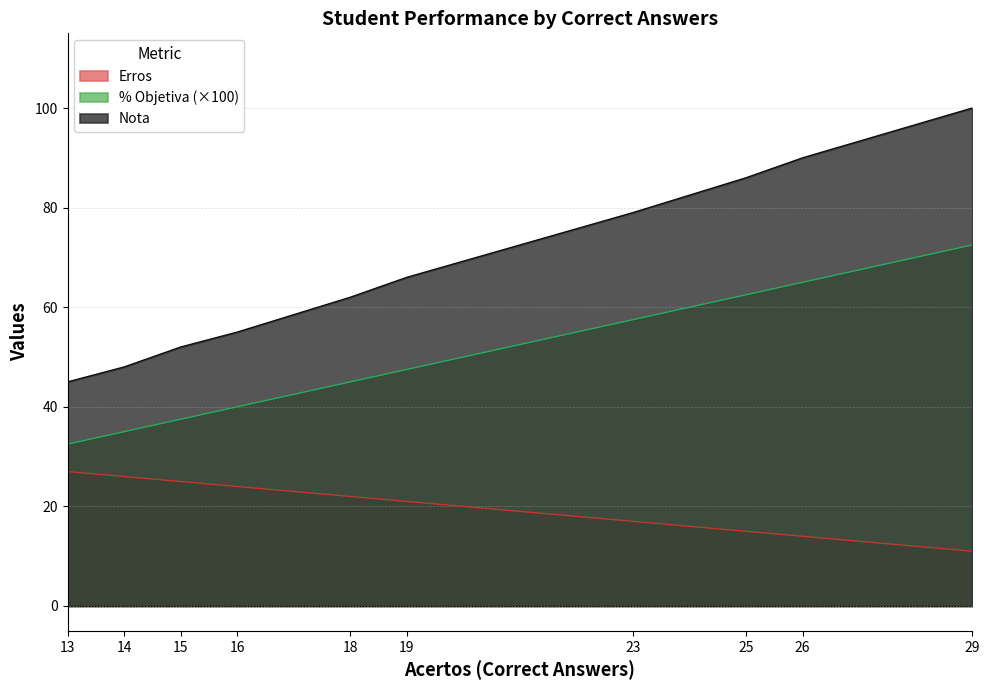

Is the value of Nota at 18 greater than the value of % Objetiva at 16?

Yes